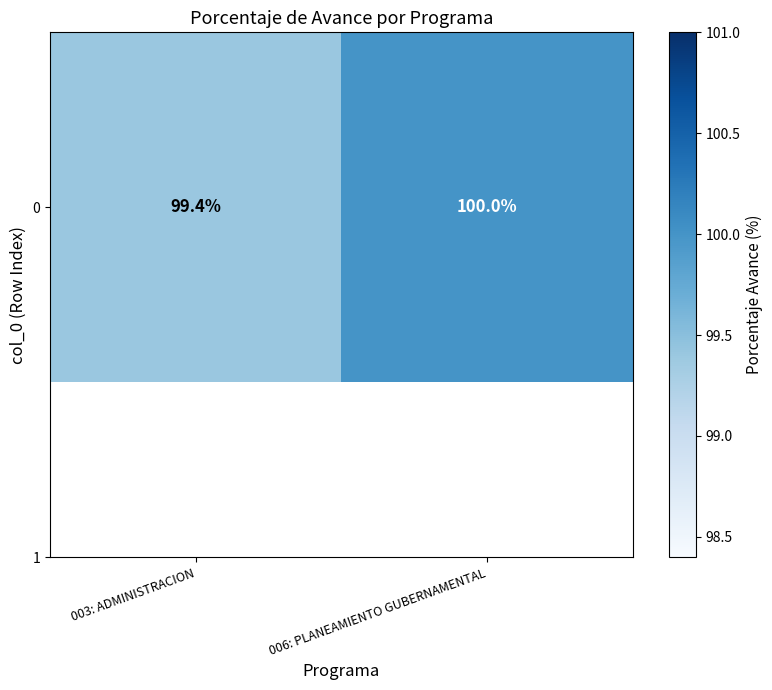

What is the approximate value at 006: PLANEAMIENTO GUBERNAMENTAL?

100.0